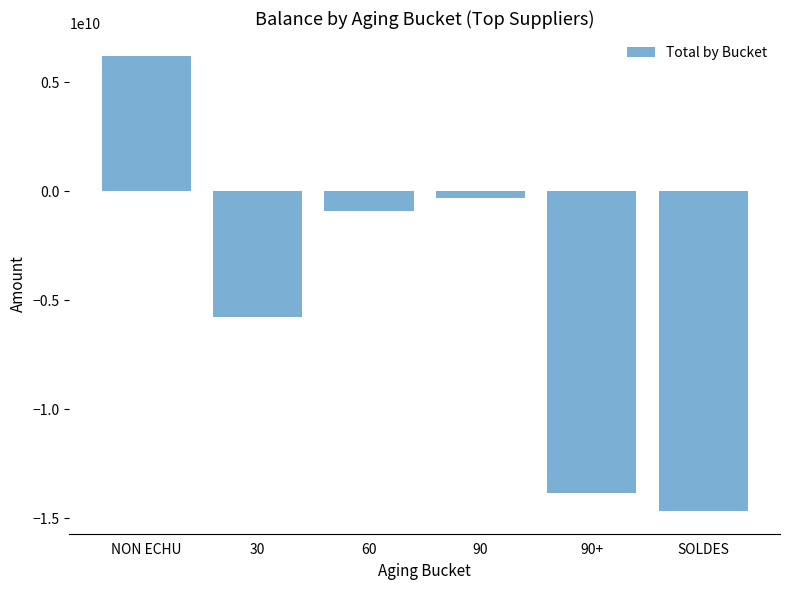

What is the label of the 6th bar from the left?

SOLDES